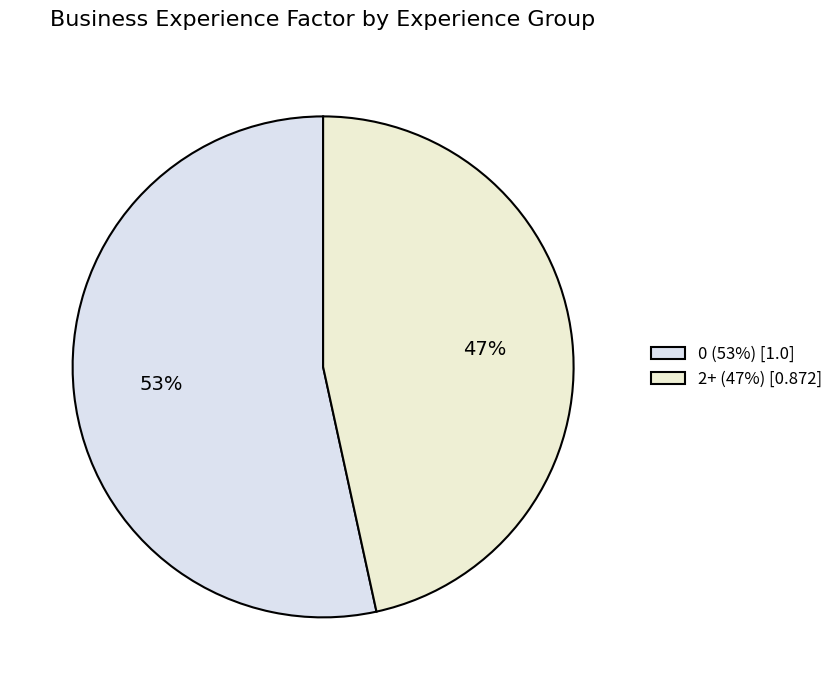

Count the number of slices in the pie.

2